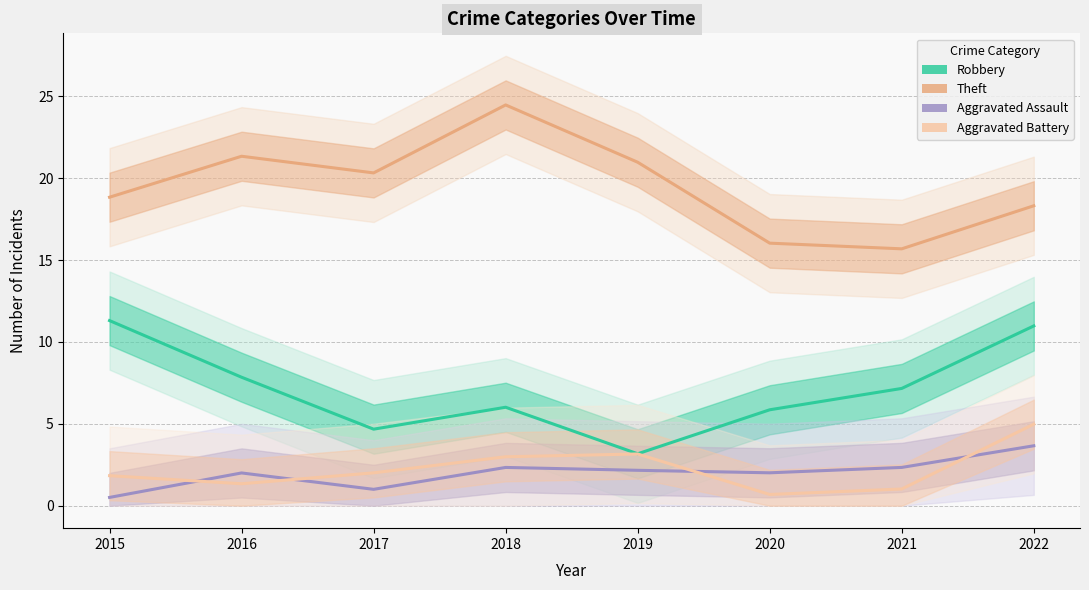

What is the sum of all Robbery values?

57.0